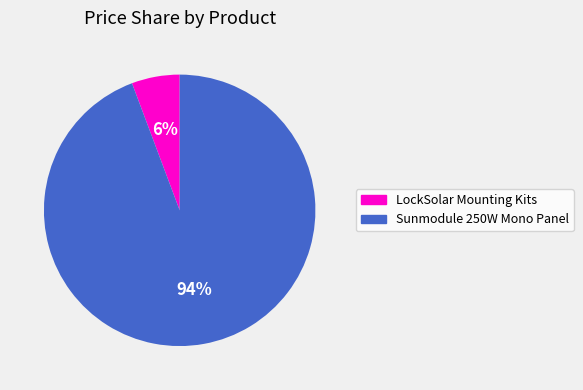

To the nearest percent, what percentage of the pie is LockSolar Mounting Kits?

6%